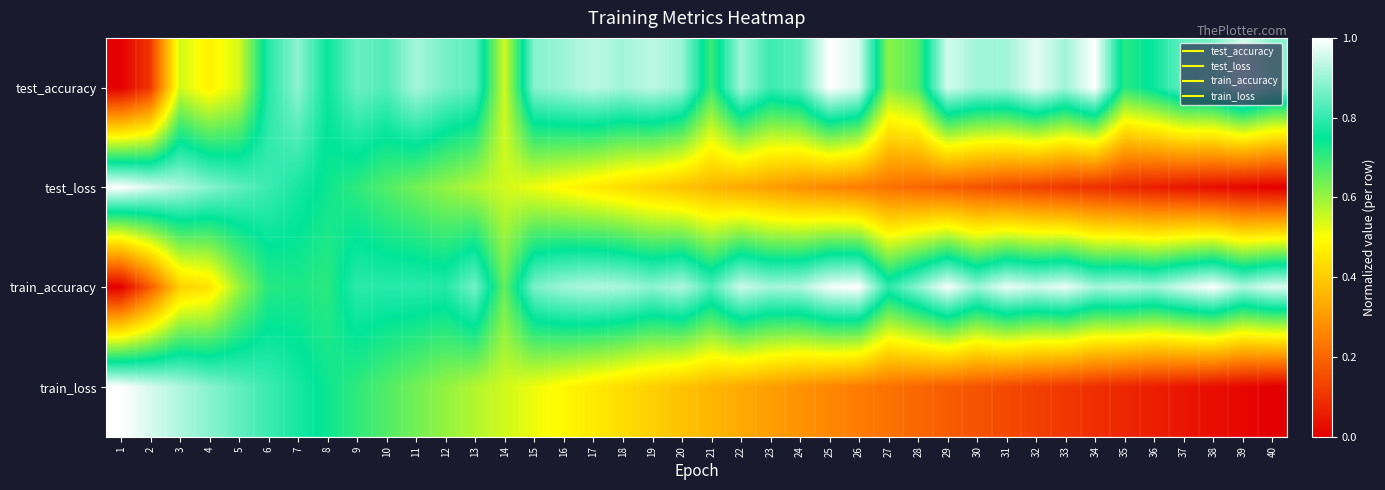

How many series are shown in this chart?

4